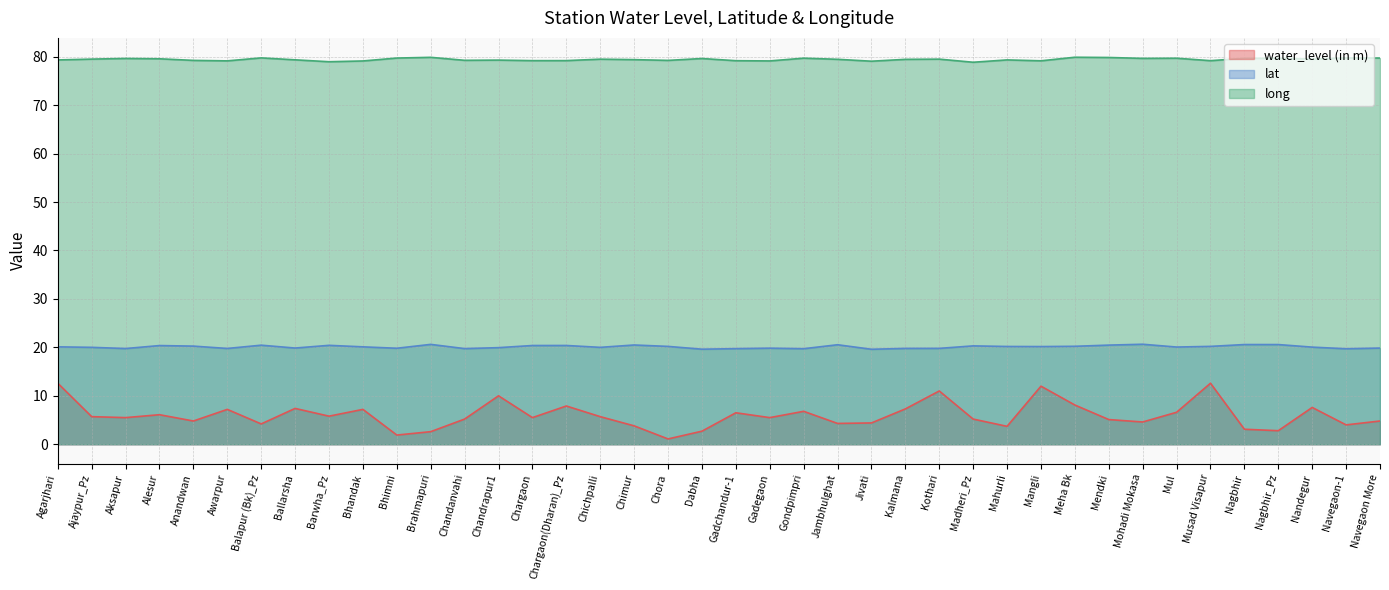

What is the value of the water_level (in m) point at the 25th from the left?

4.4